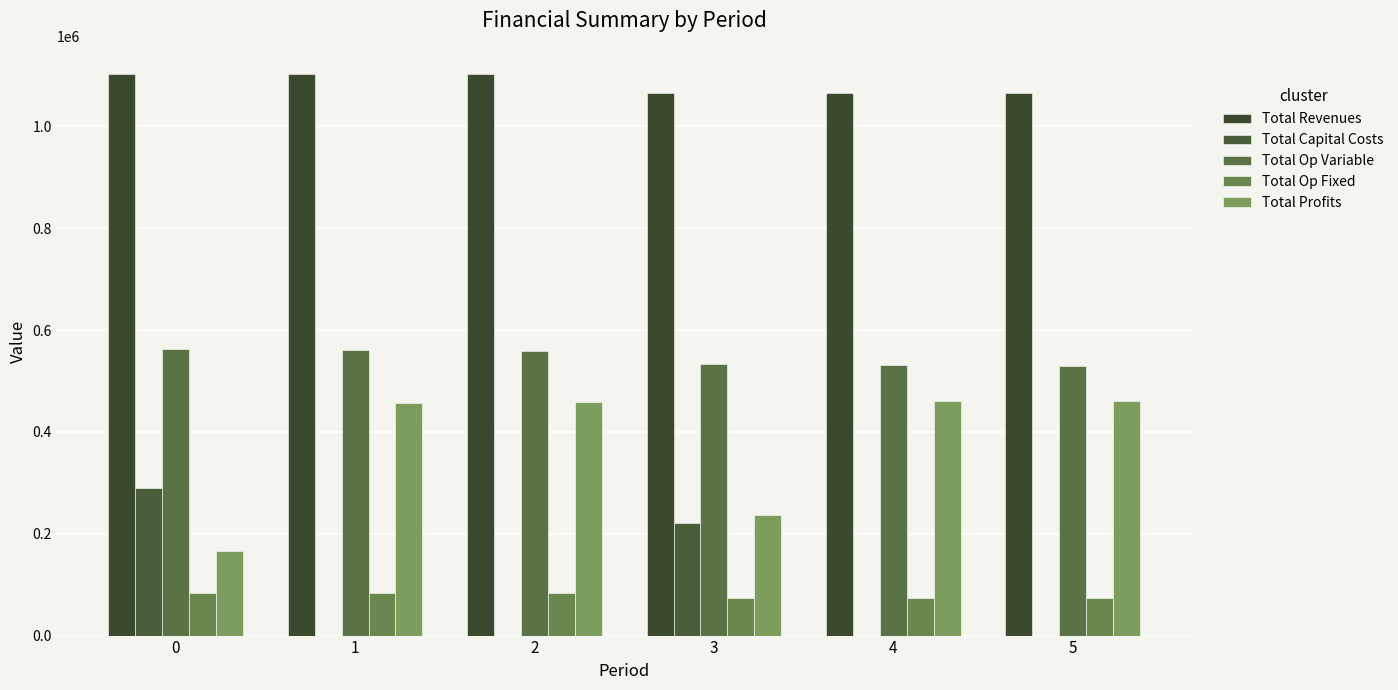

What is the sum of the Total Op Variable values at 5 and 1?

1090951.9